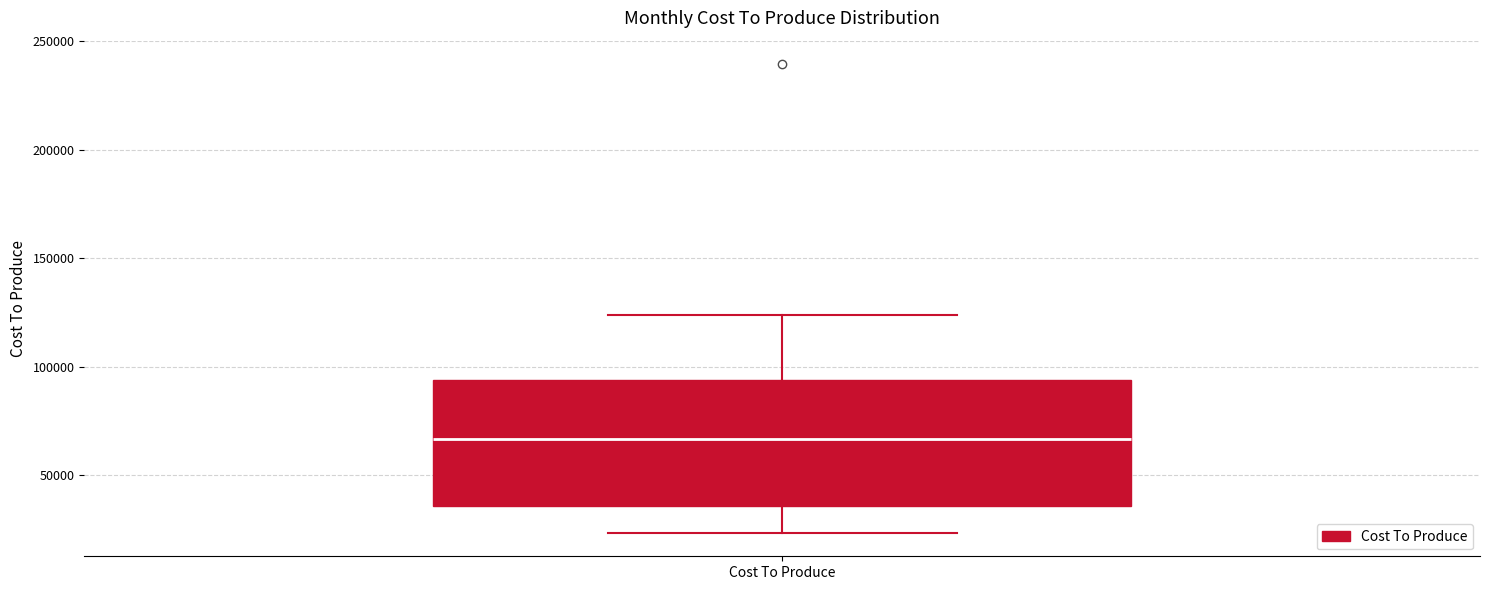

Transcribe this box plot: give where the median line is, the range the box spans, and where the two whiskers end, as read against the y-axis. The values are not printed on the chart, so give them approximately, as read against the axis.

median 65000, box 35000 to 95000, whiskers 25000 to 125000